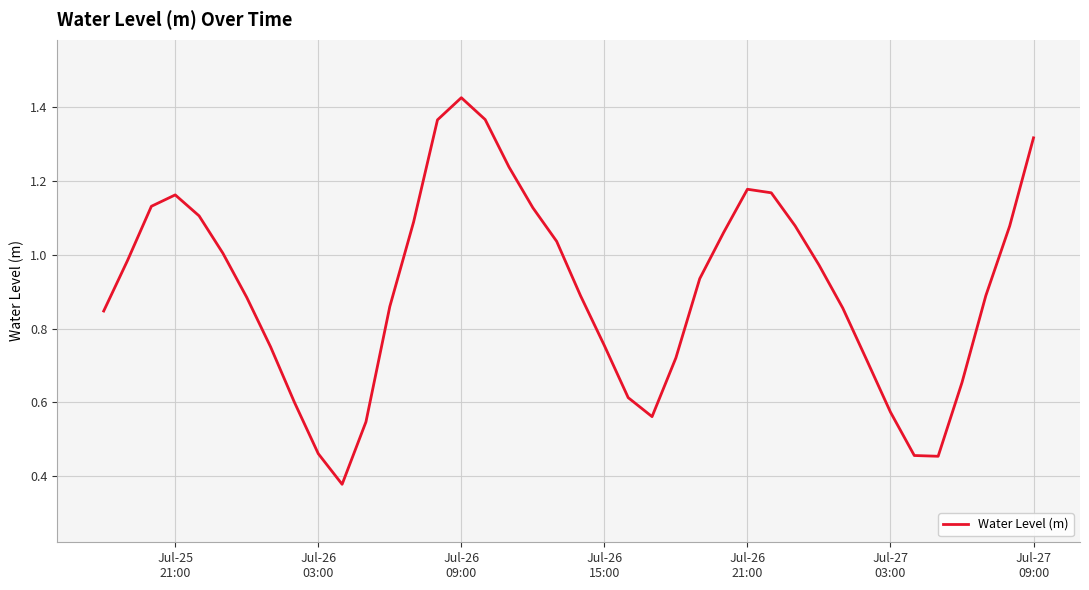

What is the sum of all values?

36.3